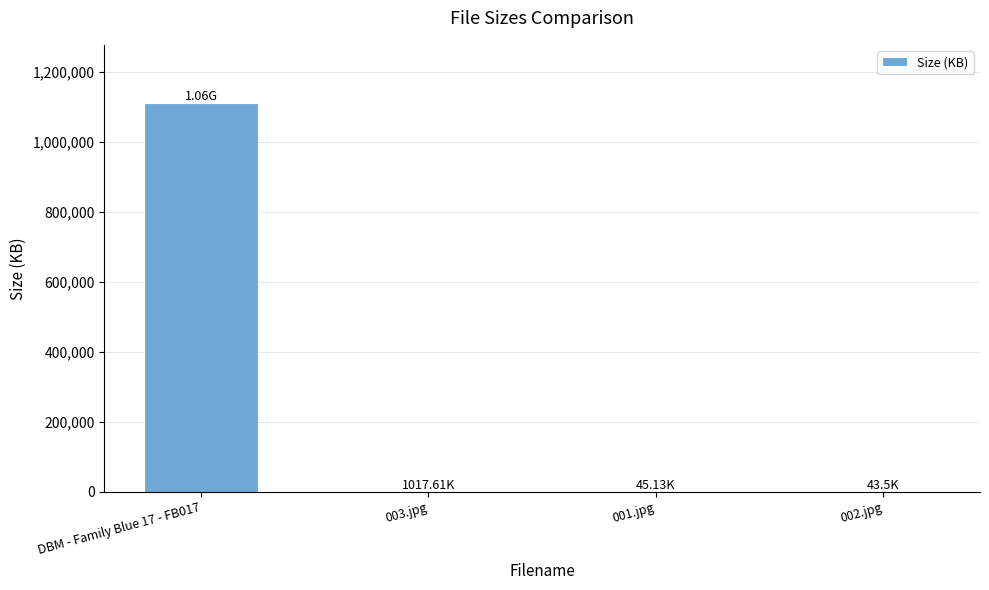

What is the sum of all values?

1112596.8